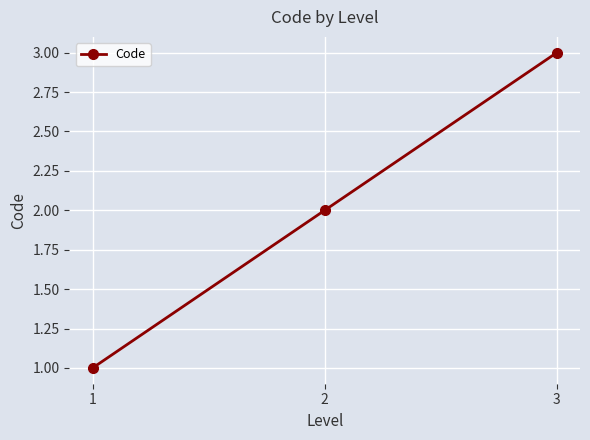

The value at 2 is 2. True or false?

True